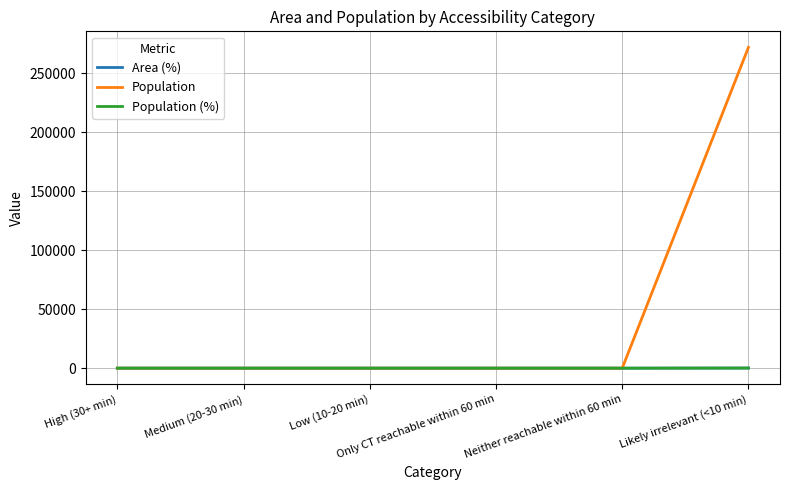

True or false: Population and Area (%) cross at least once.

False